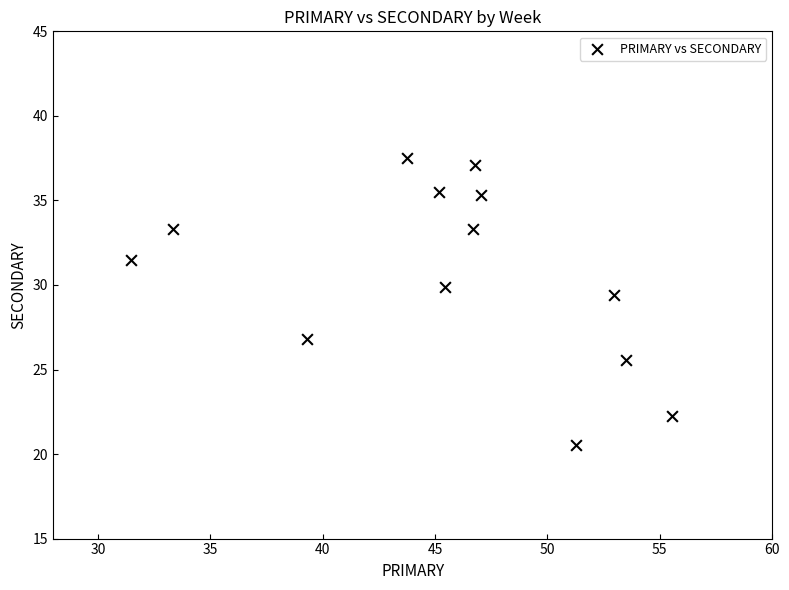

What Y value in the scatter plot is closest to 29?

29.4